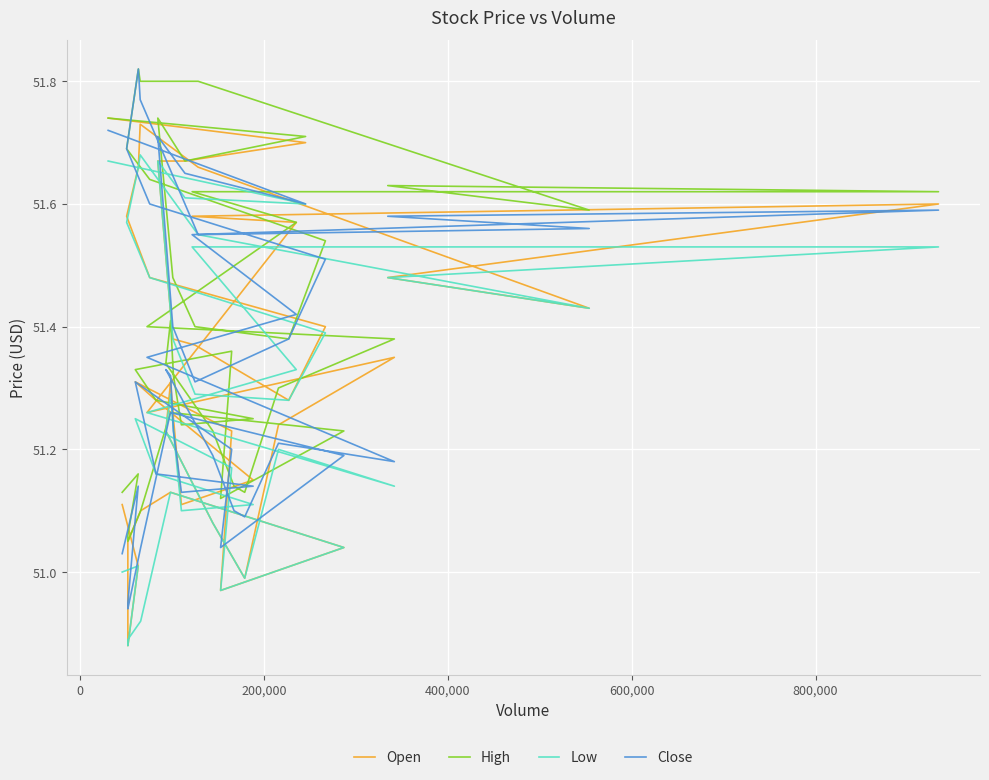

True or false: Close has more than 0 interior local peaks.

True